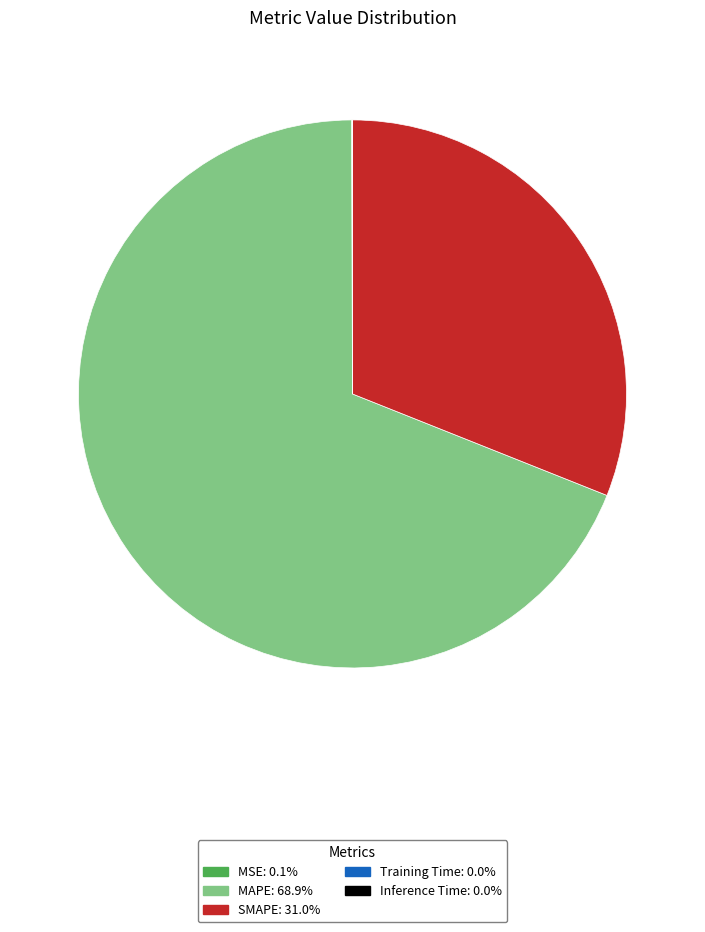

What is the largest slice in the pie chart?

MAPE